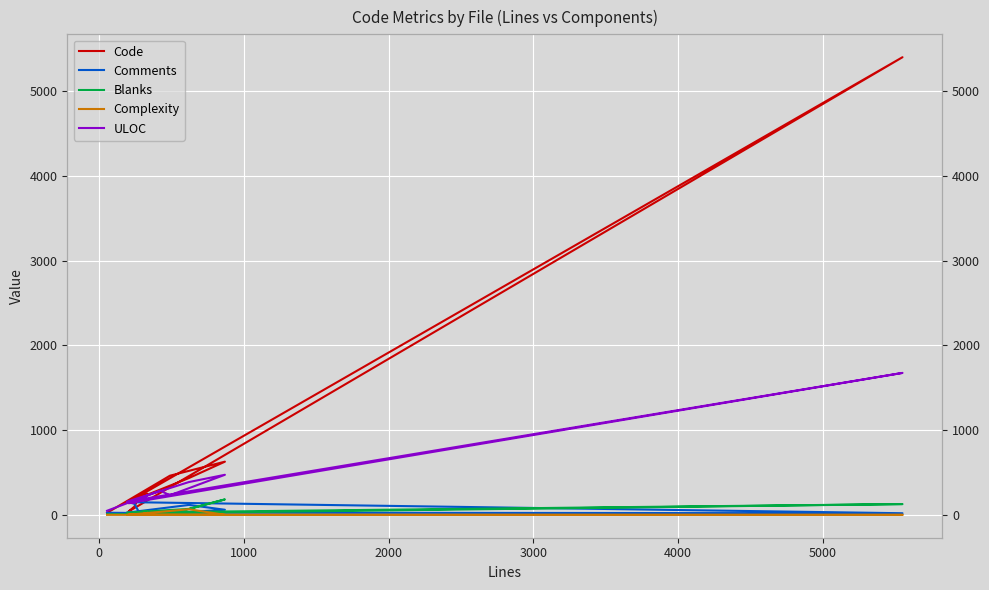

Count the number of data series in this chart.

5